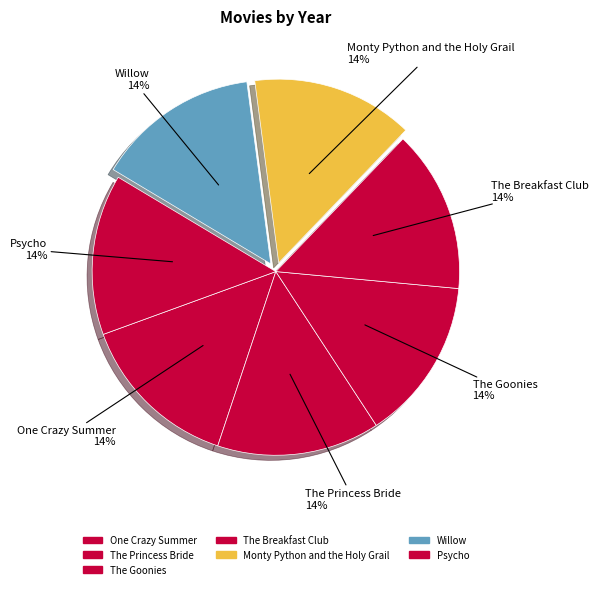

True or false: Willow accounts for 14% of the total.

True